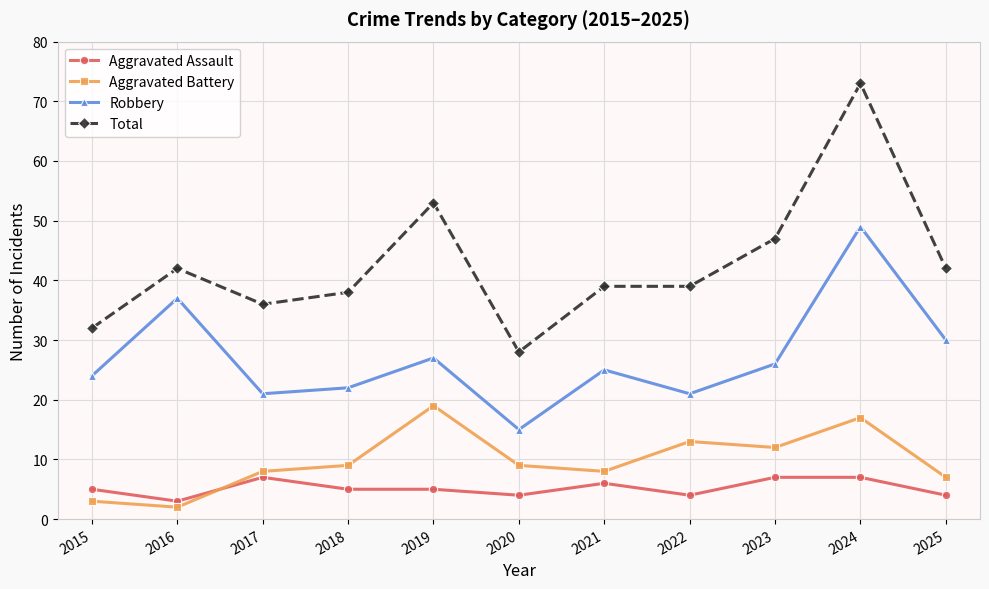

Is it true that Total equals 47 at 2023?

True